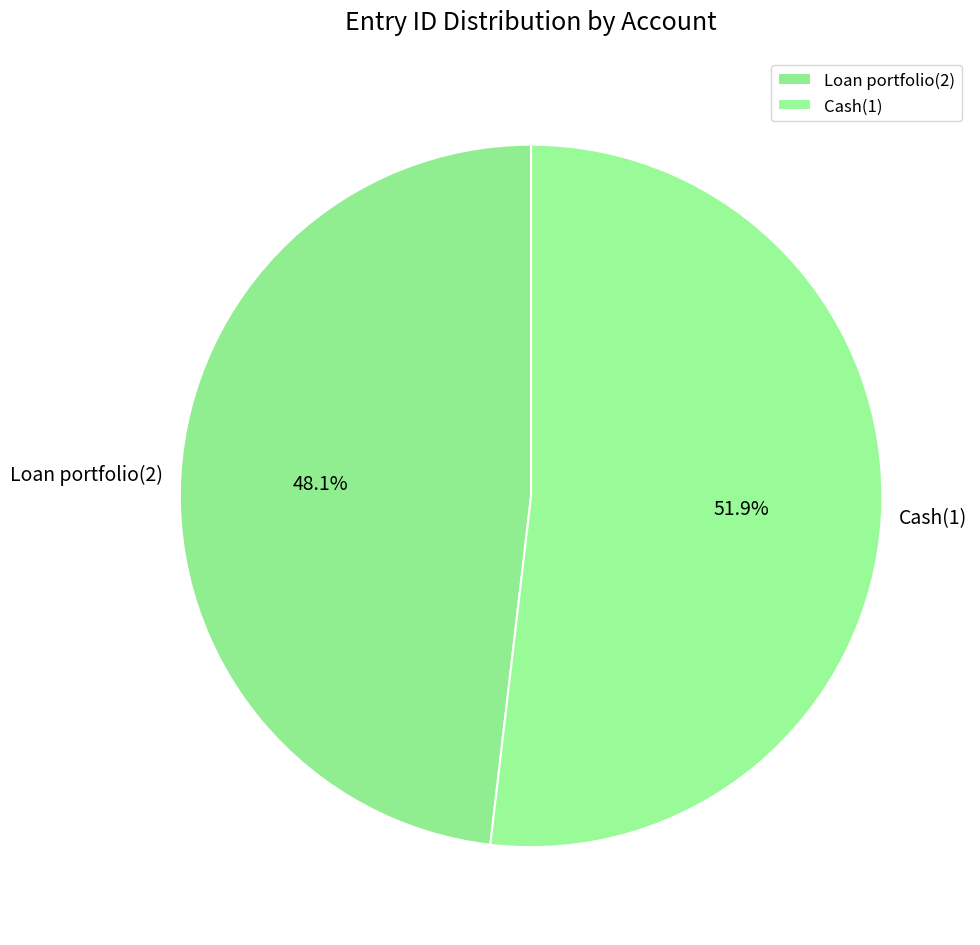

Does any single category account for the majority?

Yes